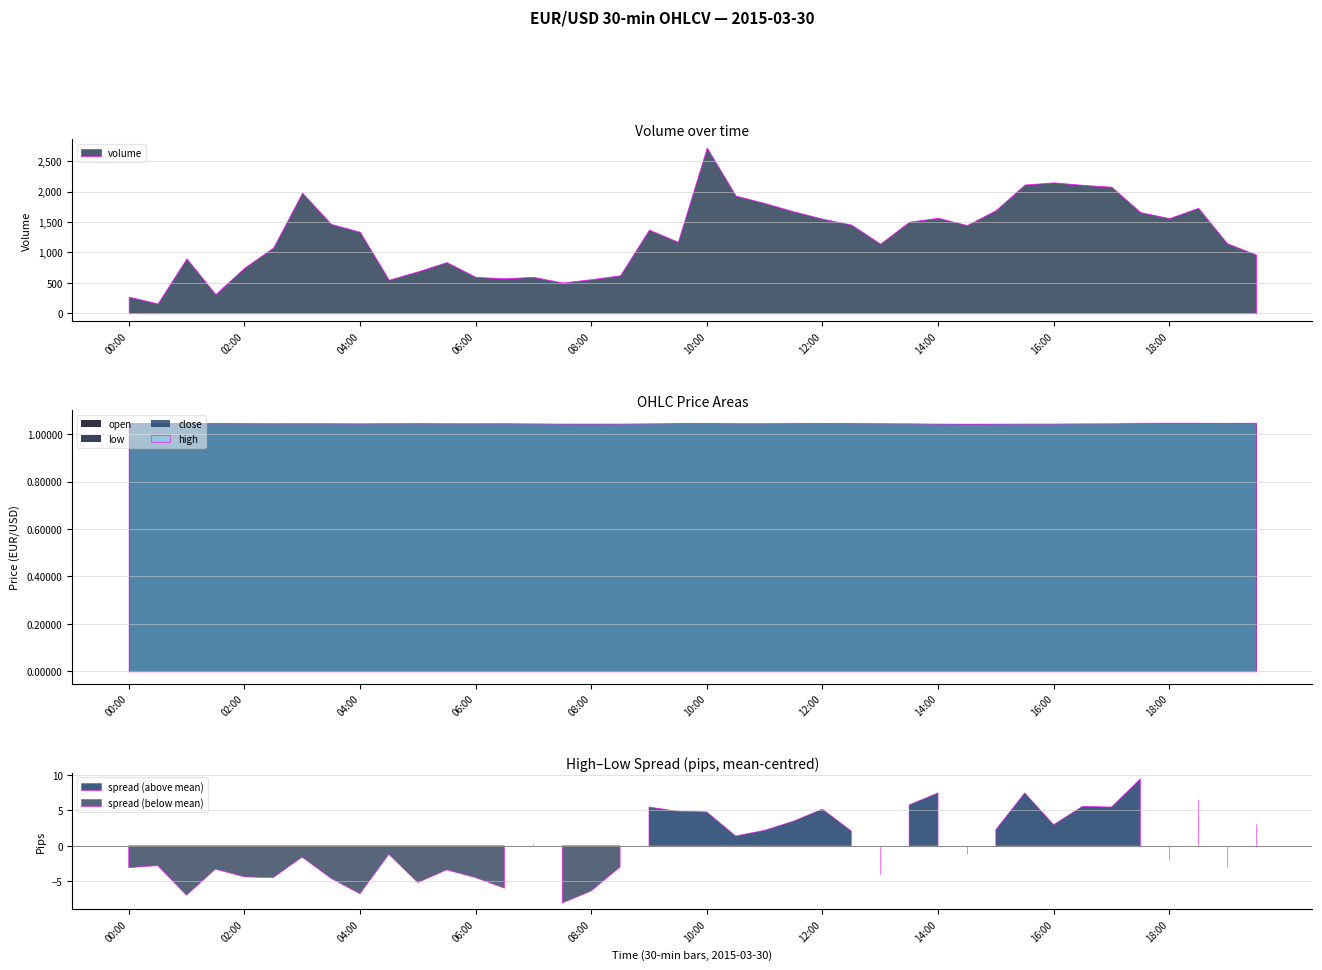

In low, how many points are lower than both neighbors (excluding endpoints)?

10